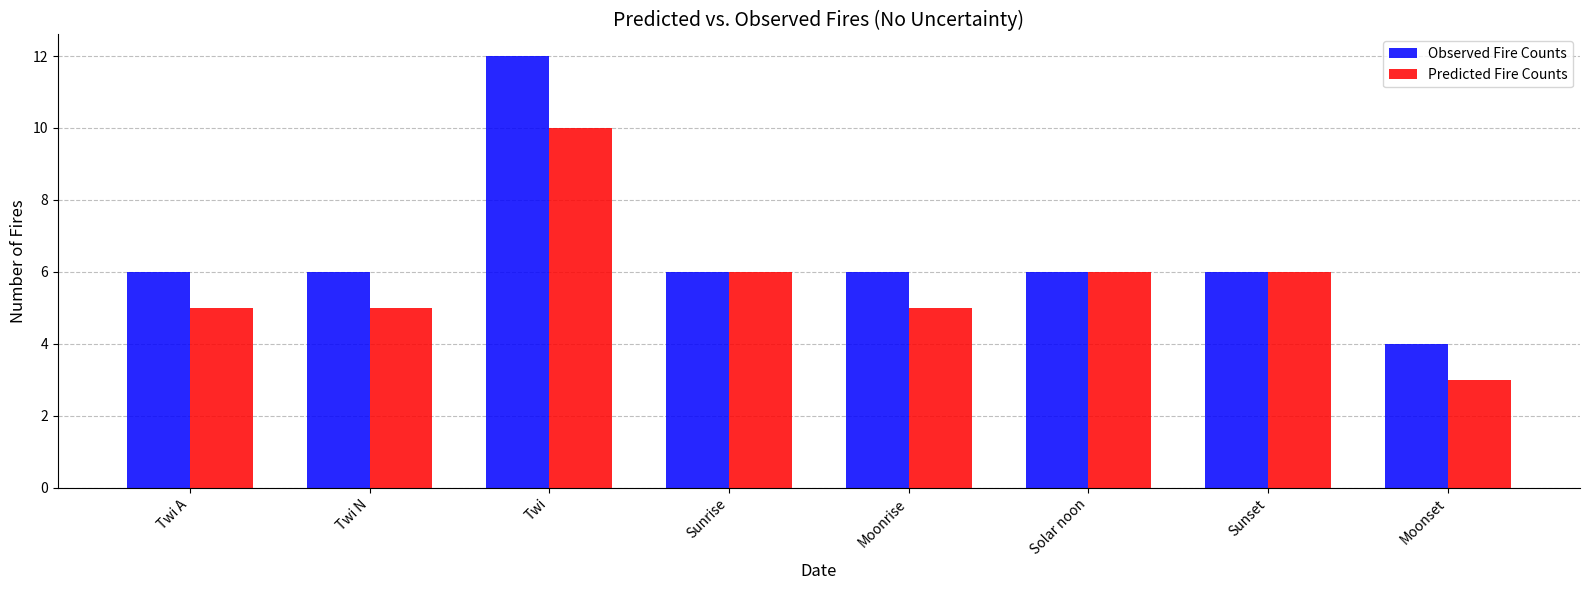

Reading left to right, list all the values displayed in this chart.

Observed Fire Counts: Twi A=6	Twi N=6	Twi=12	Sunrise=6	Moonrise=6	Solar noon=6	Sunset=6	Moonset=4
Predicted Fire Counts: Twi A=5	Twi N=5	Twi=10	Sunrise=6	Moonrise=5	Solar noon=6	Sunset=6	Moonset=3